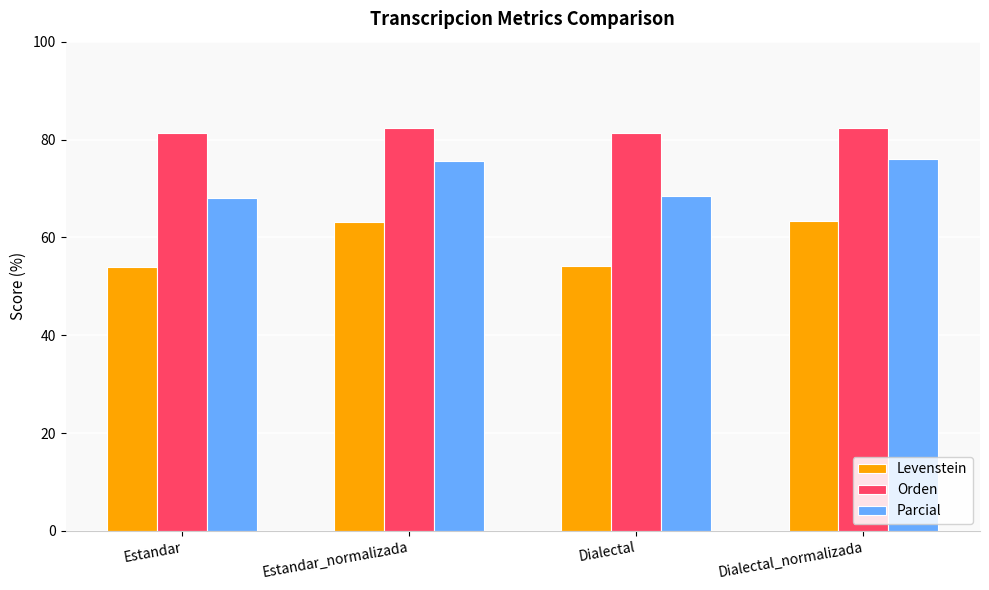

What is the difference between the second highest and second lowest values in the Parcial series?

7.1